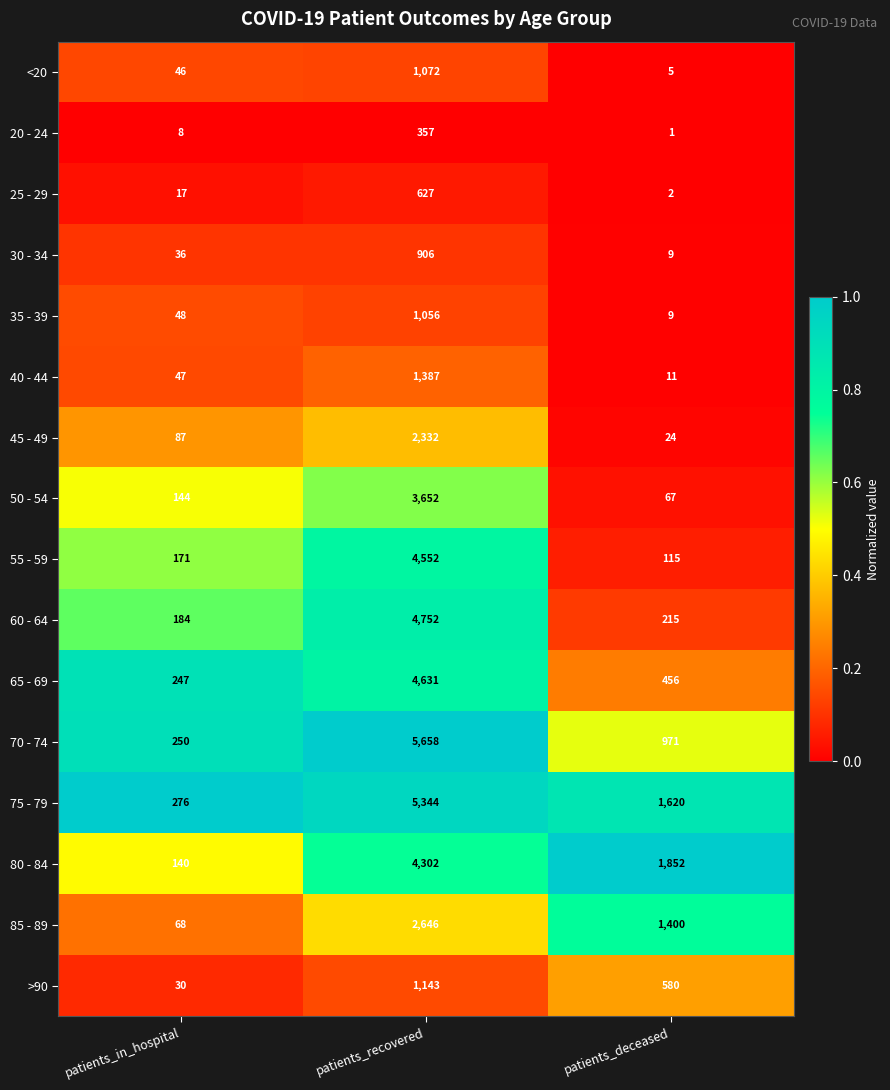

Which series has the largest range (max minus min)?

70 - 74